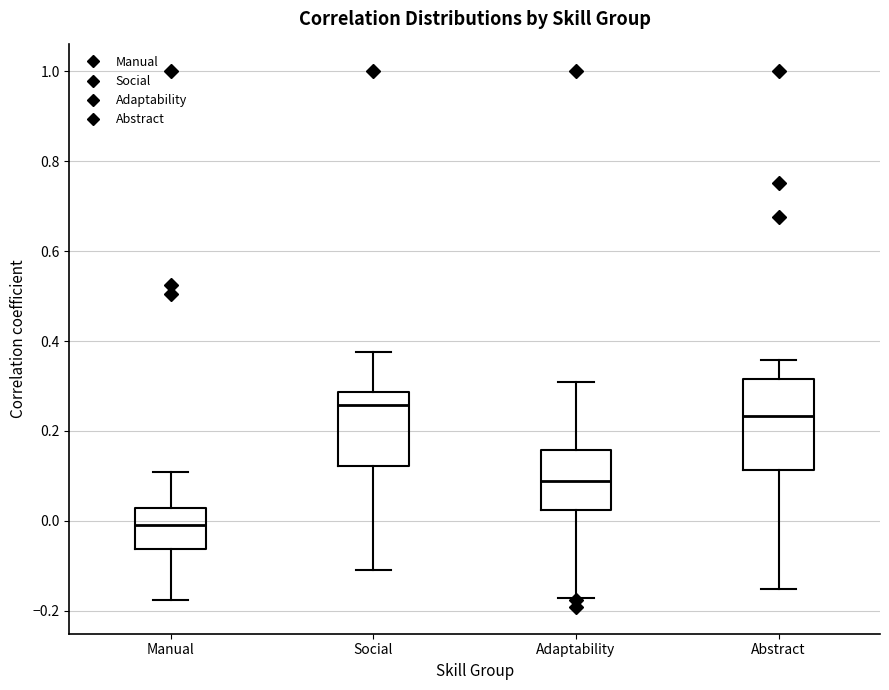

Reading left to right, read every box against the y-axis: the position of its median line, the range the box covers, and the ends of its whiskers. The values are not printed on the chart, so give them approximately, as read against the axis.

Manual: median 0.00, box -0.06 to 0.02, whiskers -0.18 to 0.10
Social: median 0.26, box 0.12 to 0.28, whiskers -0.10 to 0.38
Adaptability: median 0.08, box 0.02 to 0.16, whiskers -0.18 to 0.30
Abstract: median 0.24, box 0.12 to 0.32, whiskers -0.16 to 0.36